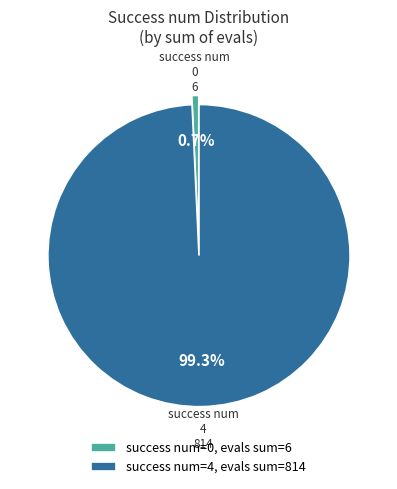

How many slices are in this pie chart?

2